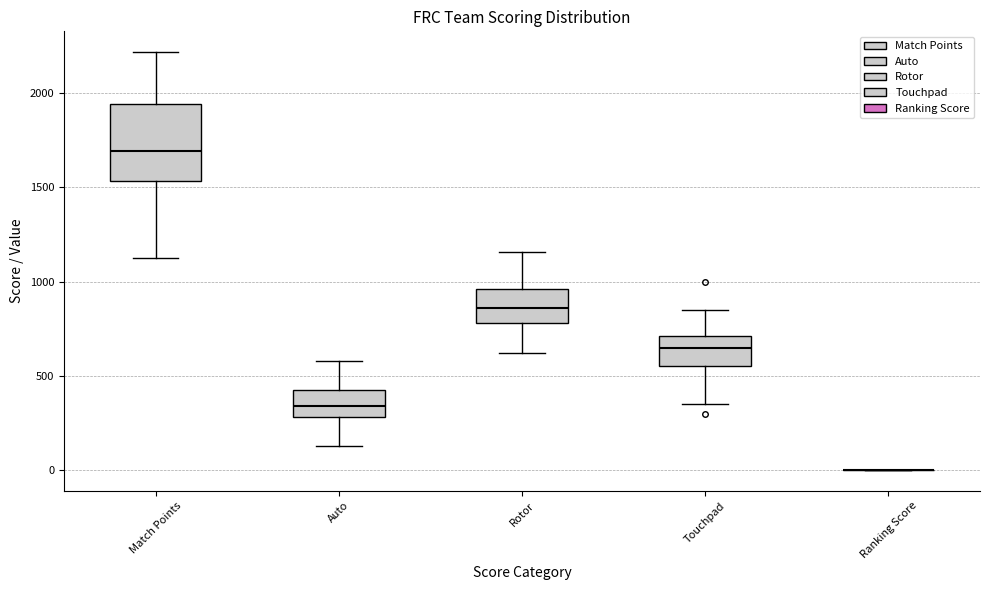

Reading left to right, read every box against the y-axis: the position of its median line, the range the box covers, and the ends of its whiskers. The values are not printed on the chart, so give them approximately, as read against the axis.

Match Points: median 1700, box 1550 to 1950, whiskers 1100 to 2200
Auto: median 350, box 300 to 400, whiskers 150 to 600
Rotor: median 850, box 800 to 950, whiskers 600 to 1150
Touchpad: median 650, box 550 to 700, whiskers 350 to 850
Ranking Score: box collapsed to a line at 0, whiskers 0 to 0